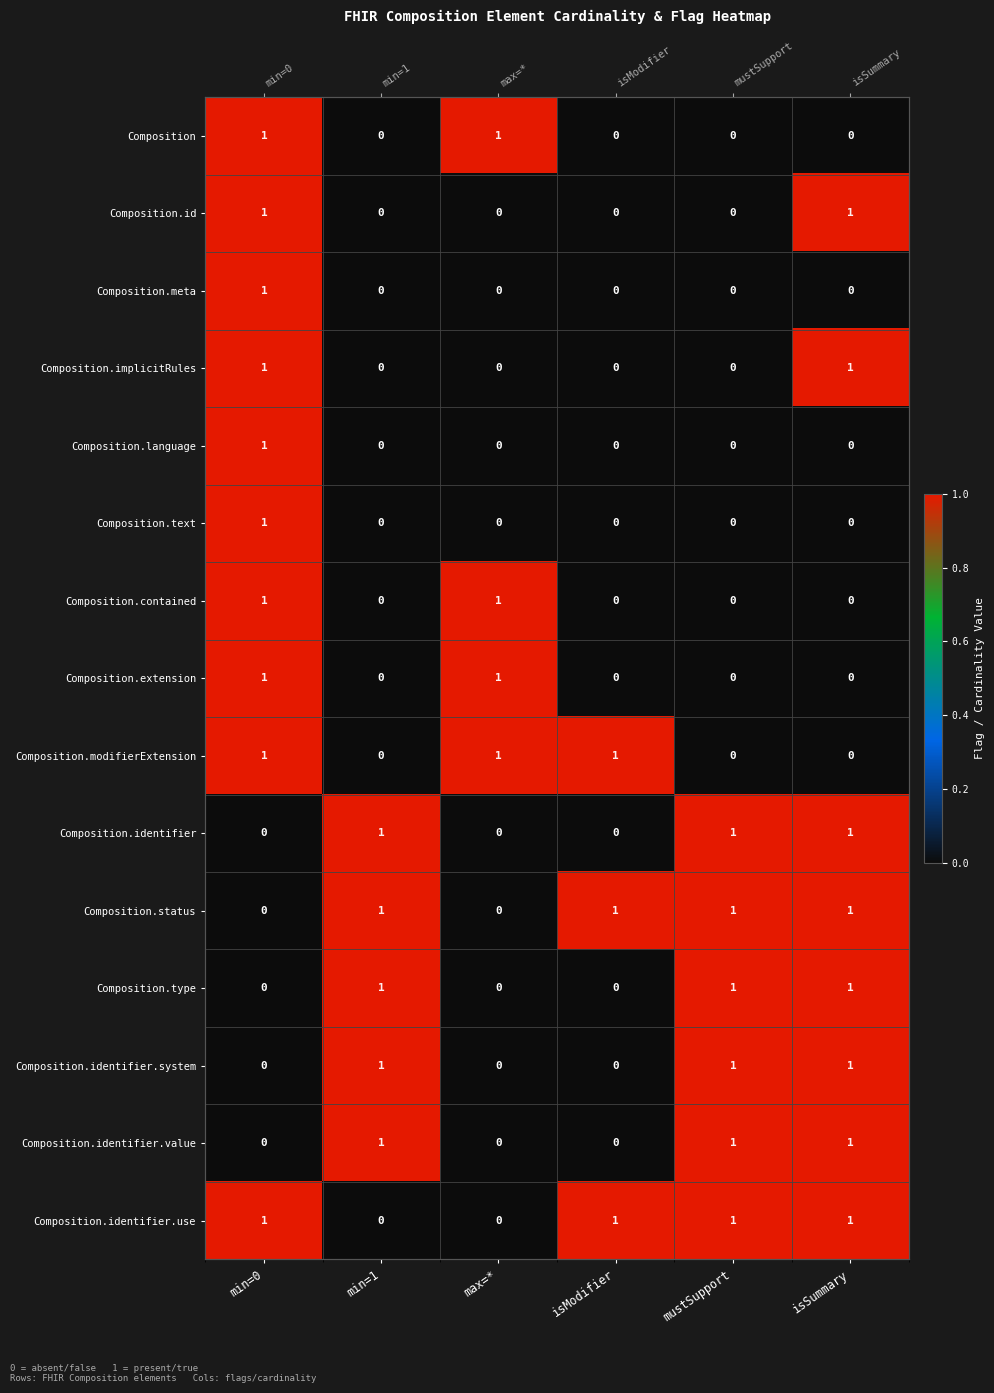

Which series has the largest total across all categories?

Composition.status